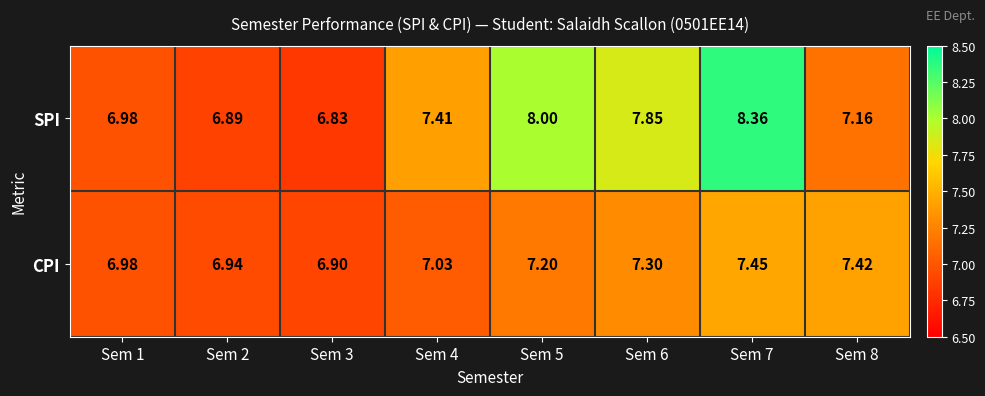

Rank the series by their average value, from lowest to highest.

CPI, SPI